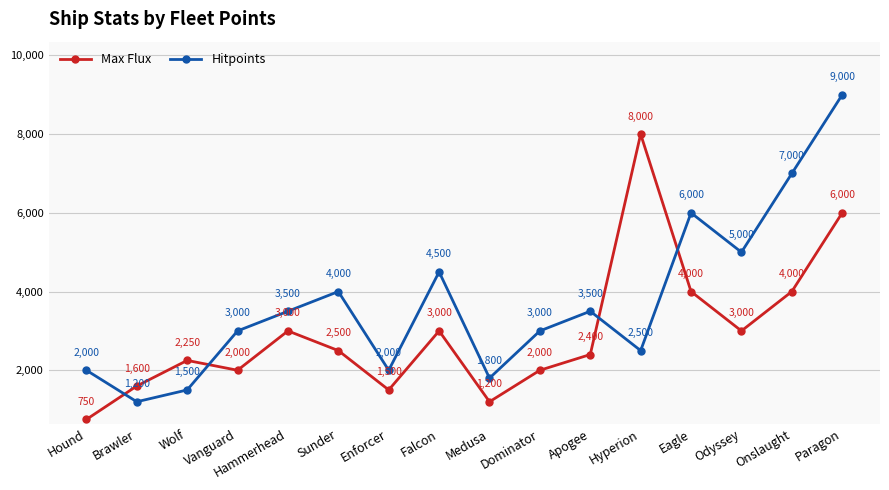

True or false: Max Flux has a value of 2400 at Apogee.

True